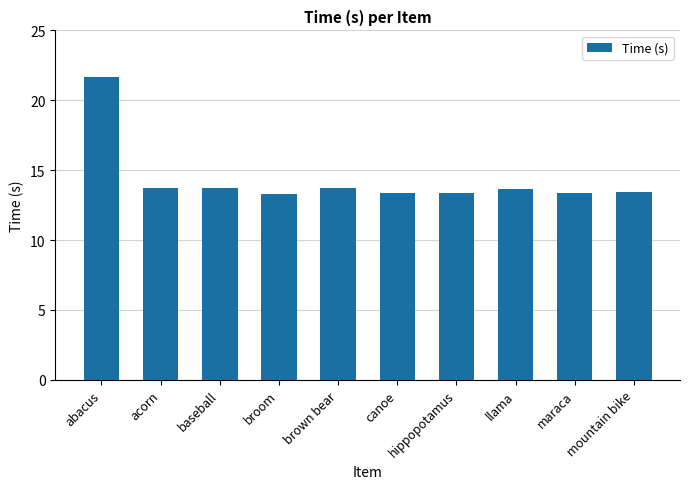

At which category does the chart reach its peak across all series?

abacus